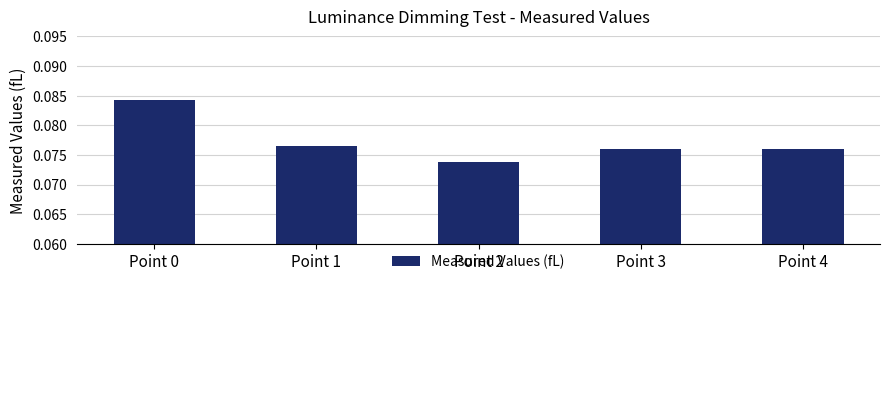

Rank the categories by value from highest to lowest.

Point 0, Point 1, Point 4, Point 3, Point 2